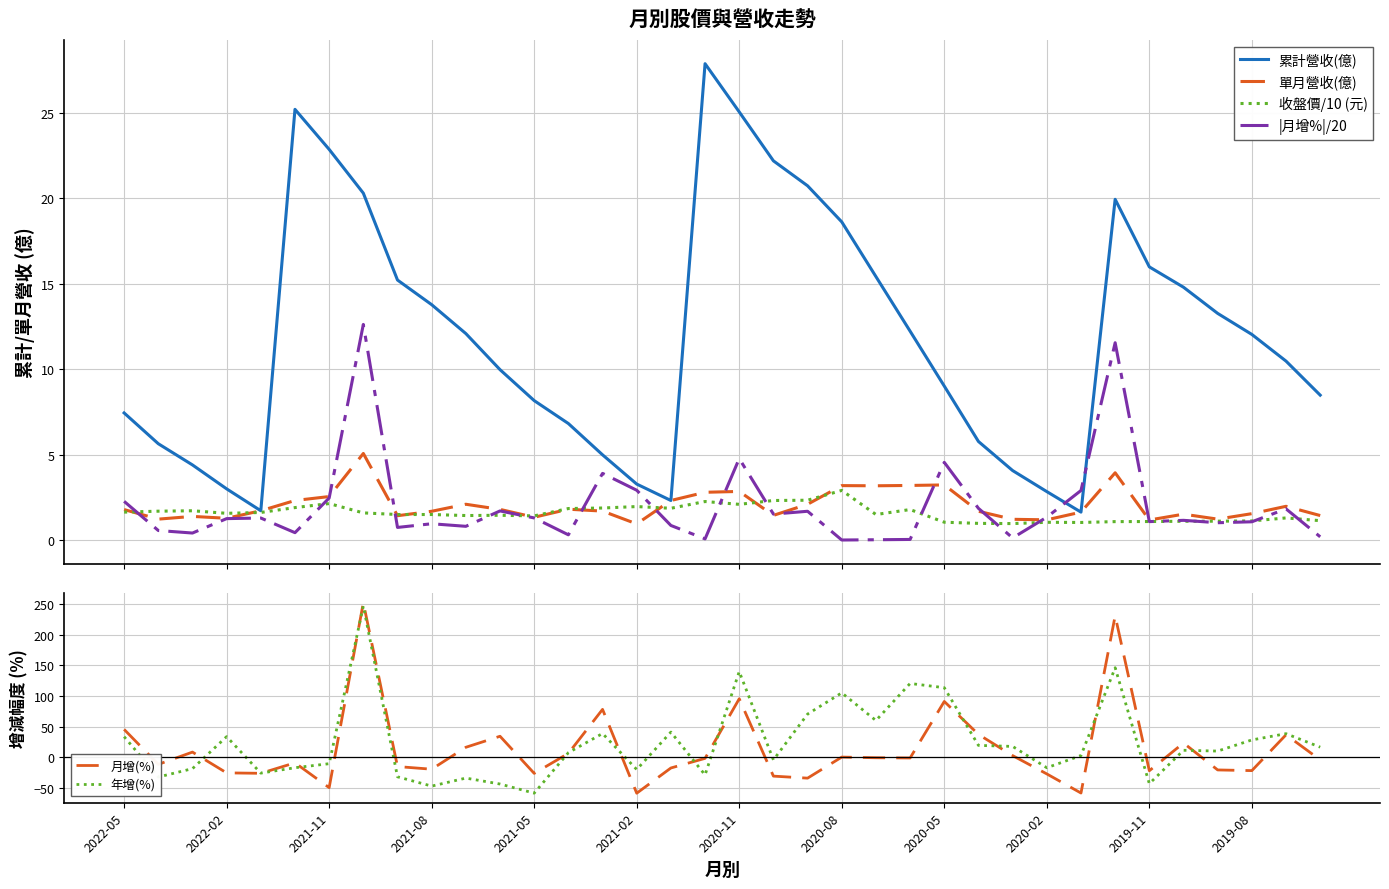

How many positive values does the 年增(%) series have?

21